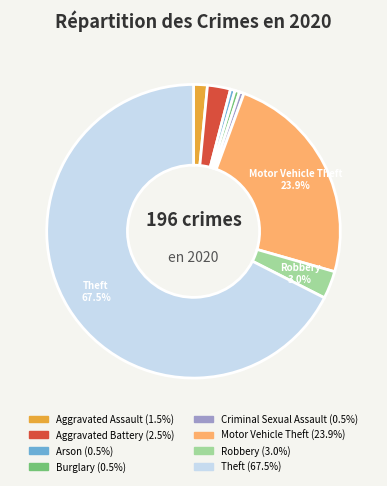

Which slice is the largest?

Theft